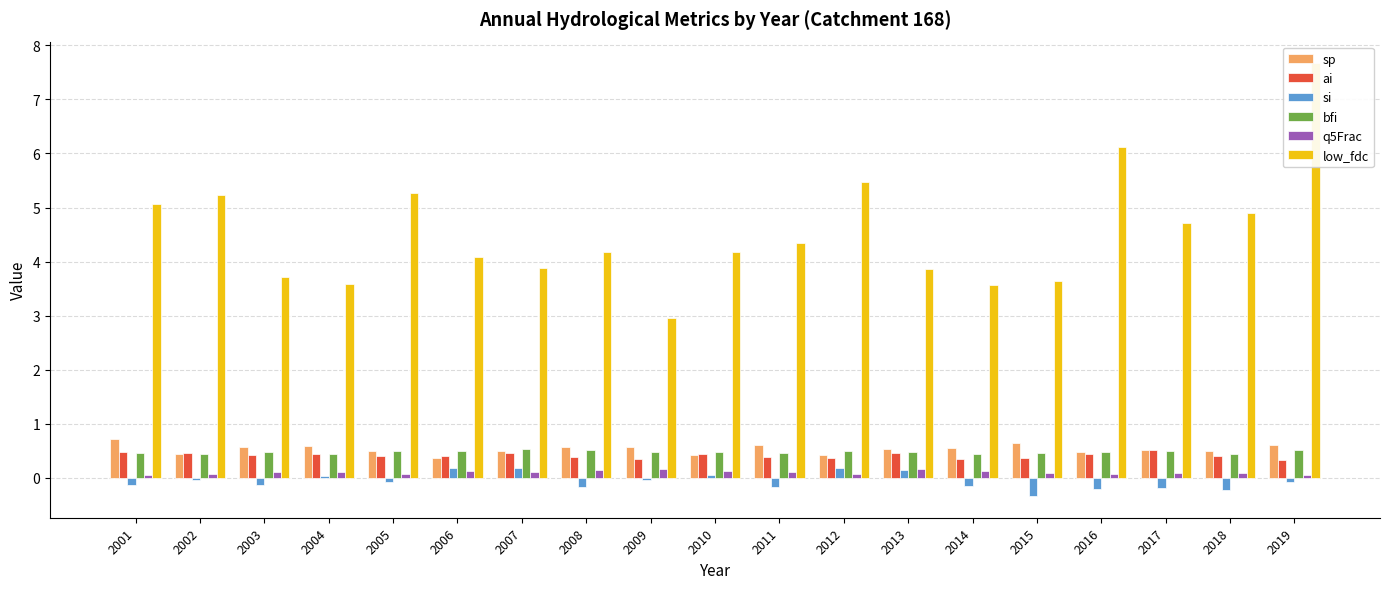

Reading left to right, list all the values displayed in this chart.

sp: 0.7	0.4	0.6	0.6	0.5	0.4	0.5	0.6	0.6	0.4	0.6	0.4	0.5	0.6	0.6	0.5	0.5	0.5	0.6
ai: 0.5	0.5	0.4	0.4	0.4	0.4	0.5	0.4	0.3	0.4	0.4	0.4	0.5	0.3	0.4	0.4	0.5	0.4	0.3
si: -0.1	-0.0	-0.1	0.0	-0.1	0.2	0.2	-0.2	-0.0	0.1	-0.2	0.2	0.1	-0.1	-0.3	-0.2	-0.2	-0.2	-0.1
bfi: 0.5	0.4	0.5	0.5	0.5	0.5	0.5	0.5	0.5	0.5	0.5	0.5	0.5	0.4	0.5	0.5	0.5	0.4	0.5
q5Frac: 0.0	0.1	0.1	0.1	0.1	0.1	0.1	0.1	0.2	0.1	0.1	0.1	0.2	0.1	0.1	0.1	0.1	0.1	0.1
low_fdc: 5.1	5.2	3.7	3.6	5.3	4.1	3.9	4.2	3.0	4.2	4.3	5.5	3.9	3.6	3.6	6.1	4.7	4.9	7.7